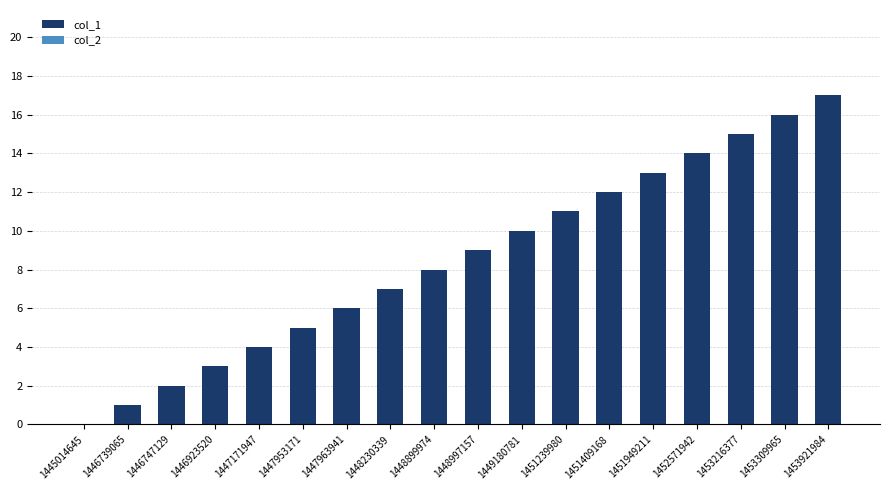

What is the sum of the values at 1453309965 and 1446739065?

17